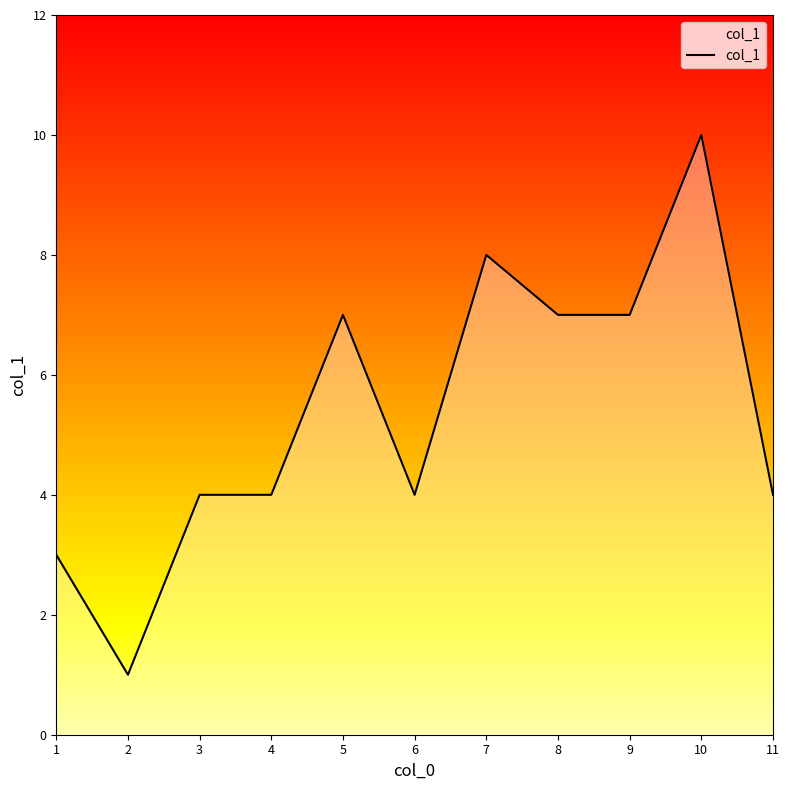

Reading right to left, list all the values displayed in this chart.

4	10	7	7	8	4	7	4	4	1	3